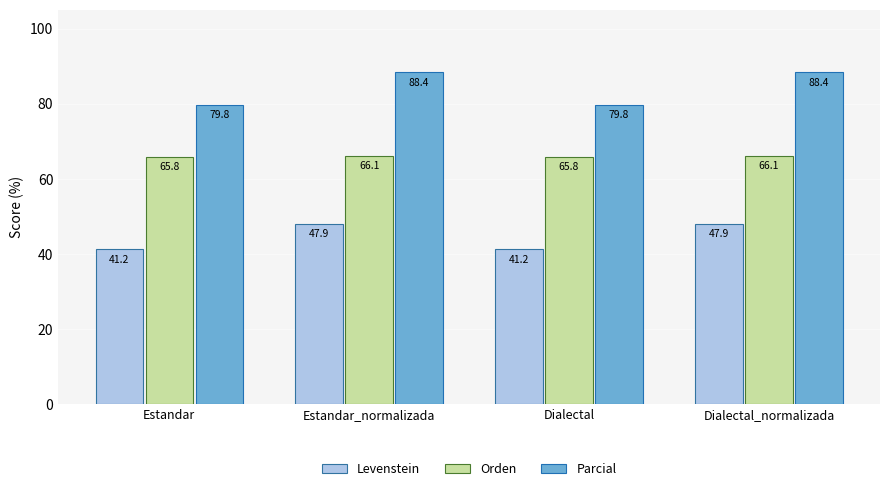

True or false: Levenstein has a value of 47.9 at Dialectal_normalizada.

True